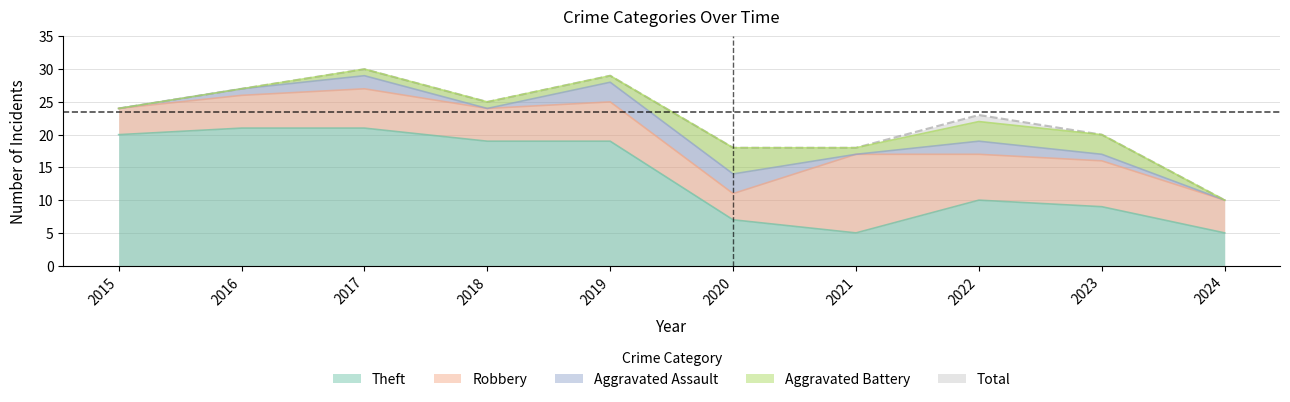

Between 2022 and 2017, which is larger?

2017